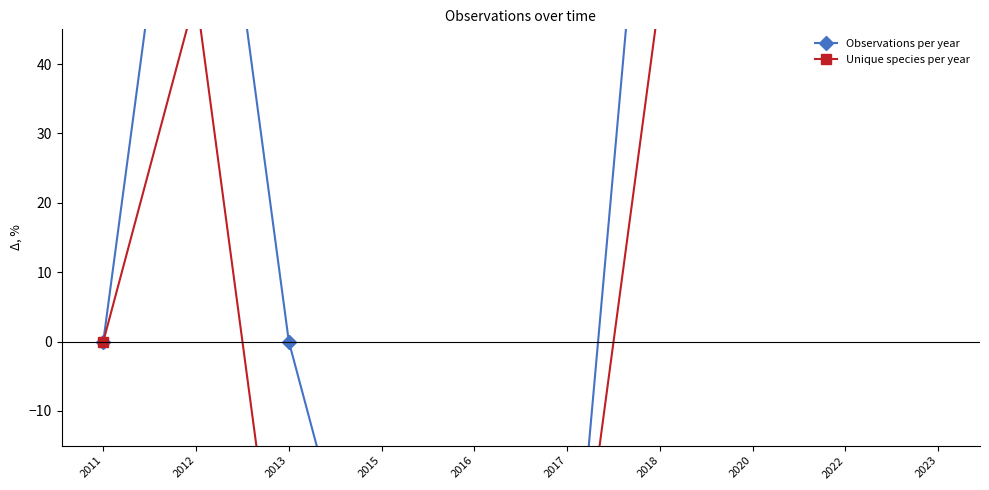

What is the total value across all series at 2022?

1000